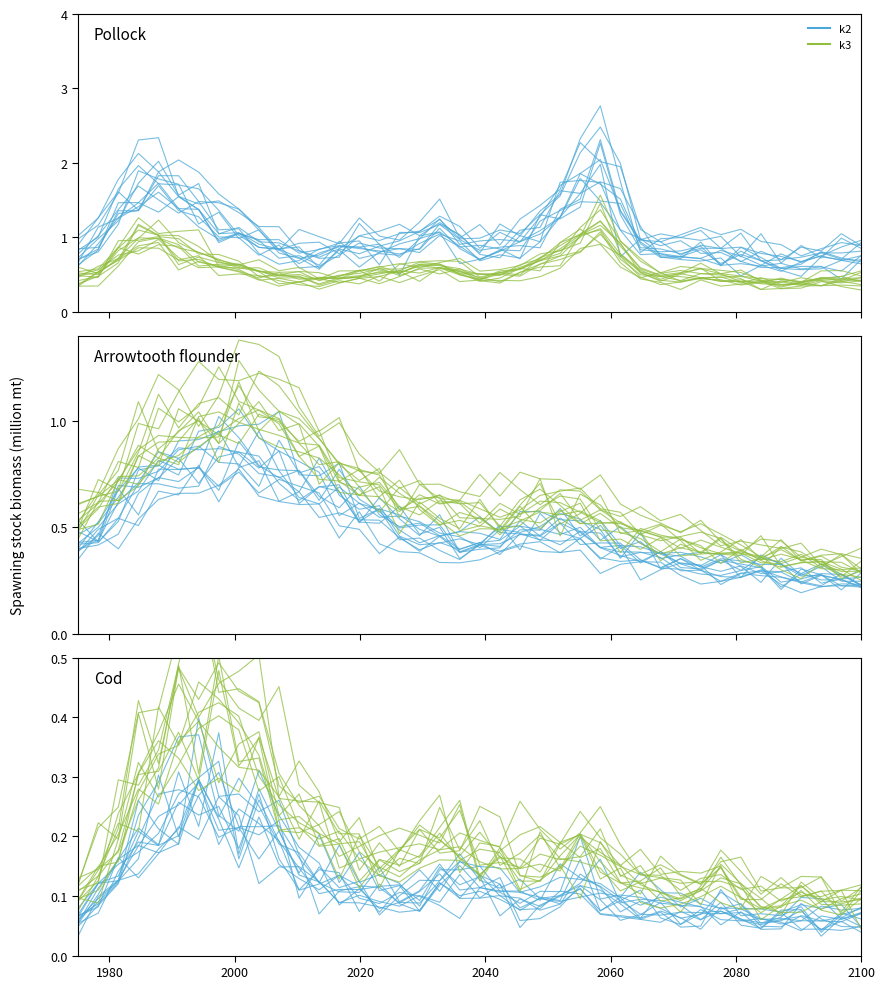

What is the difference between the maximum and minimum values in the k3 series?

0.3